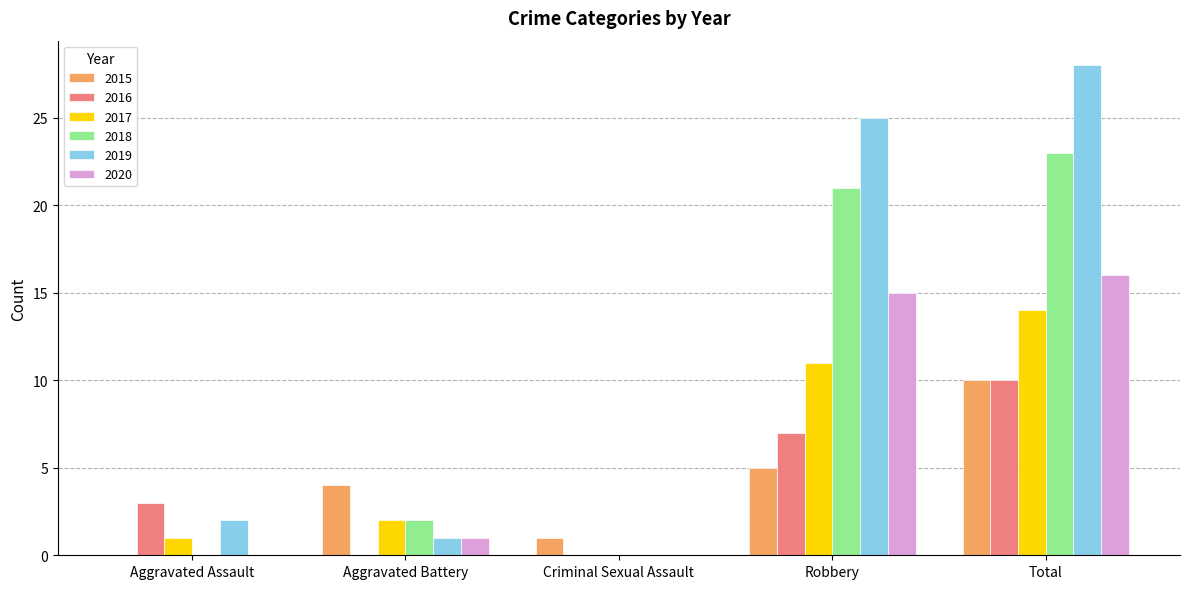

True or false: 2016 has a value of 3 at Aggravated Assault.

True